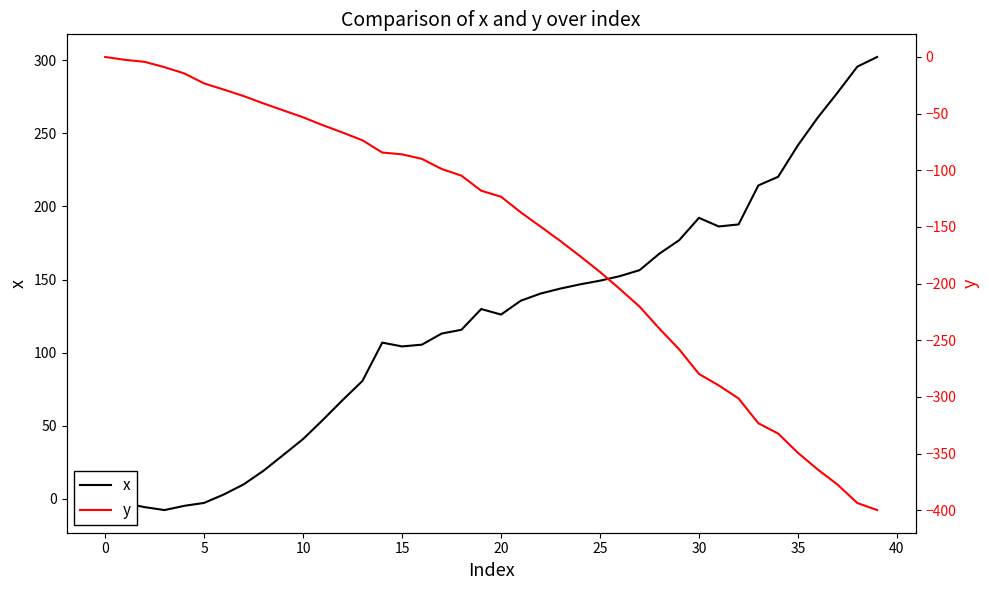

Which has a higher value, 38 or 30?

38